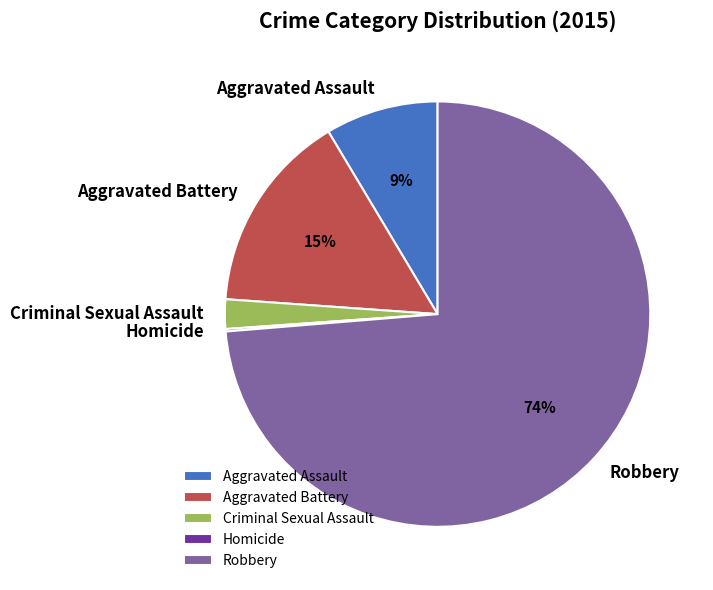

To the nearest percent, what portion does Aggravated Assault represent?

9%